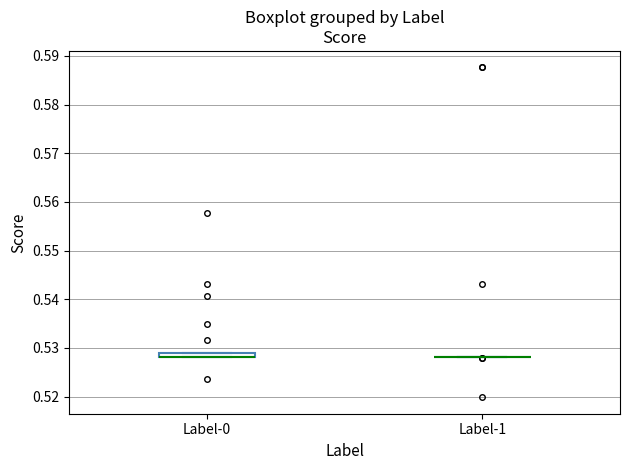

Where is the upper edge of the box for Label-0 on the y-axis? The values are not printed on the chart, so give them approximately, as read against the axis.

0.529